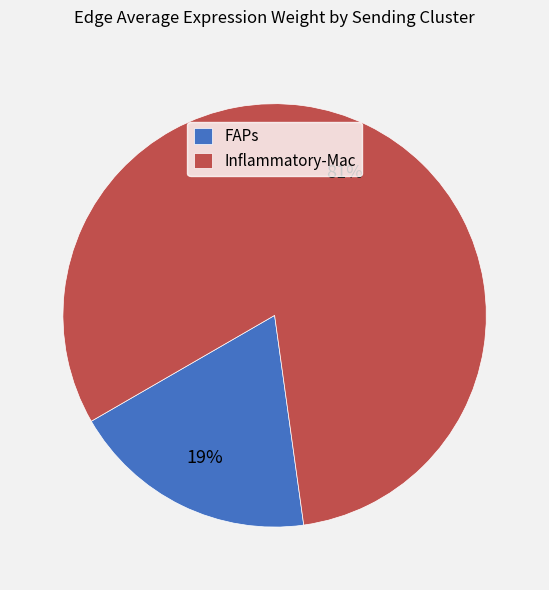

To the nearest percent, what is the difference between the Inflammatory-Mac and FAPs slice percentages?

62%